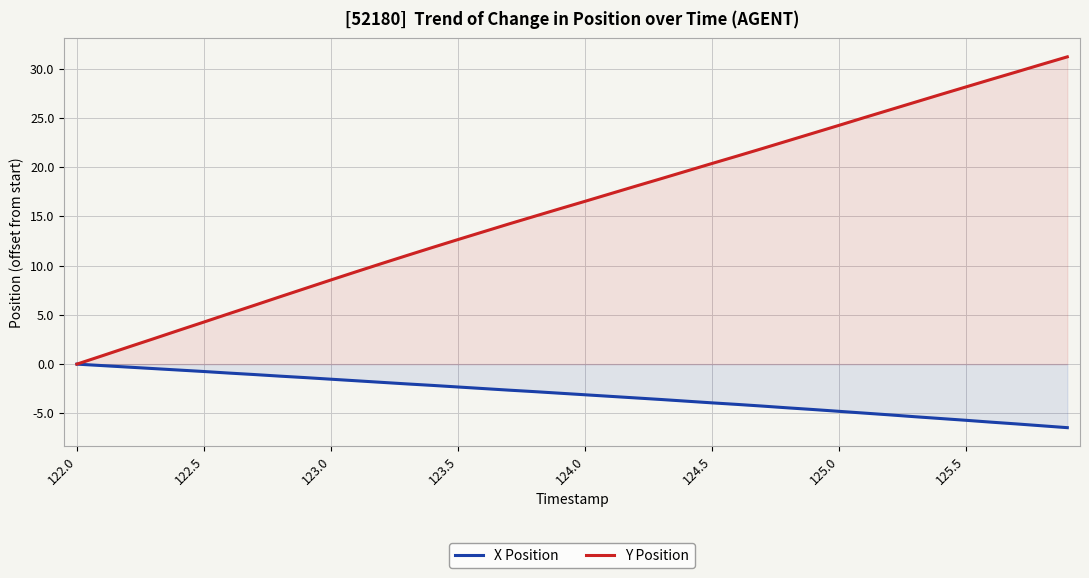

Which series has the largest total across all categories?

Y Position